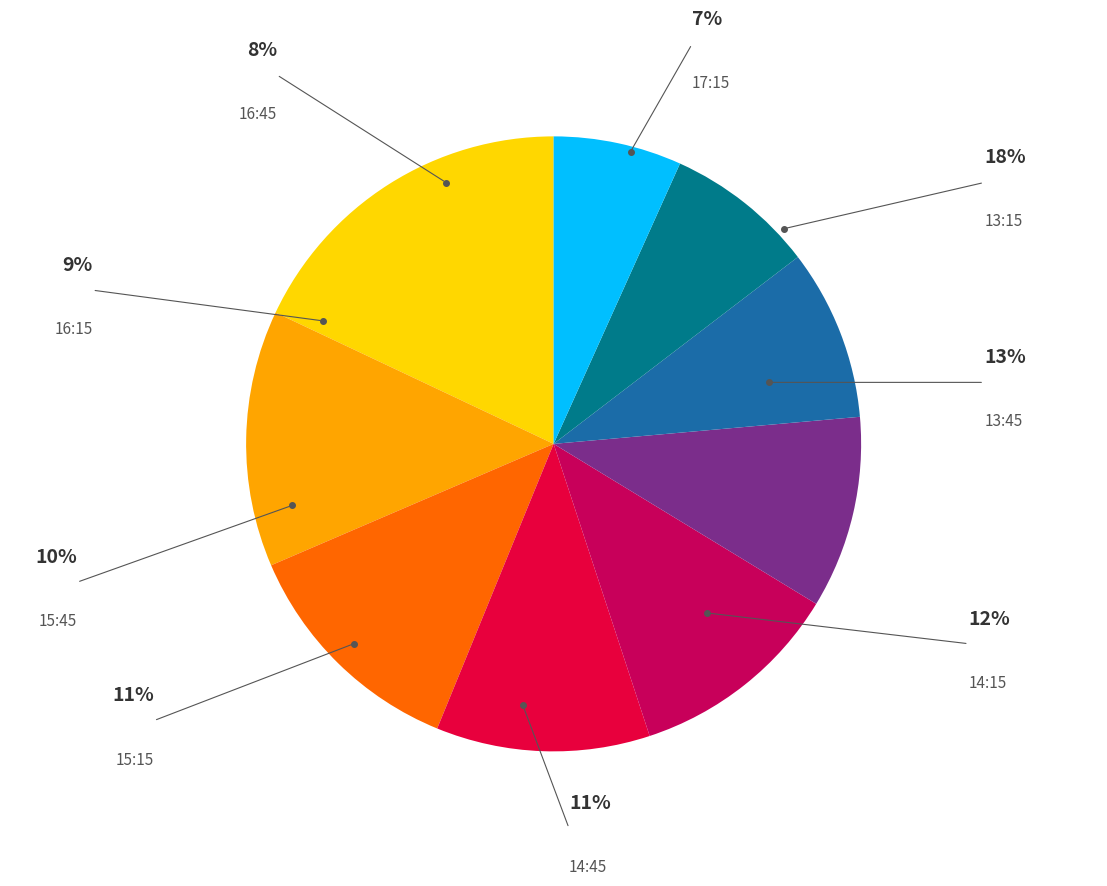

How many segments does this pie chart have?

9